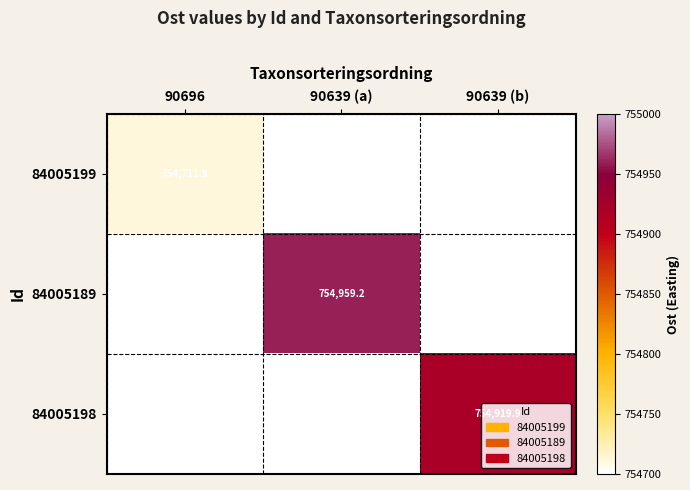

Is the value of 84005199 at 90696 greater than the value of 84005198 at 90639 (b)?

No